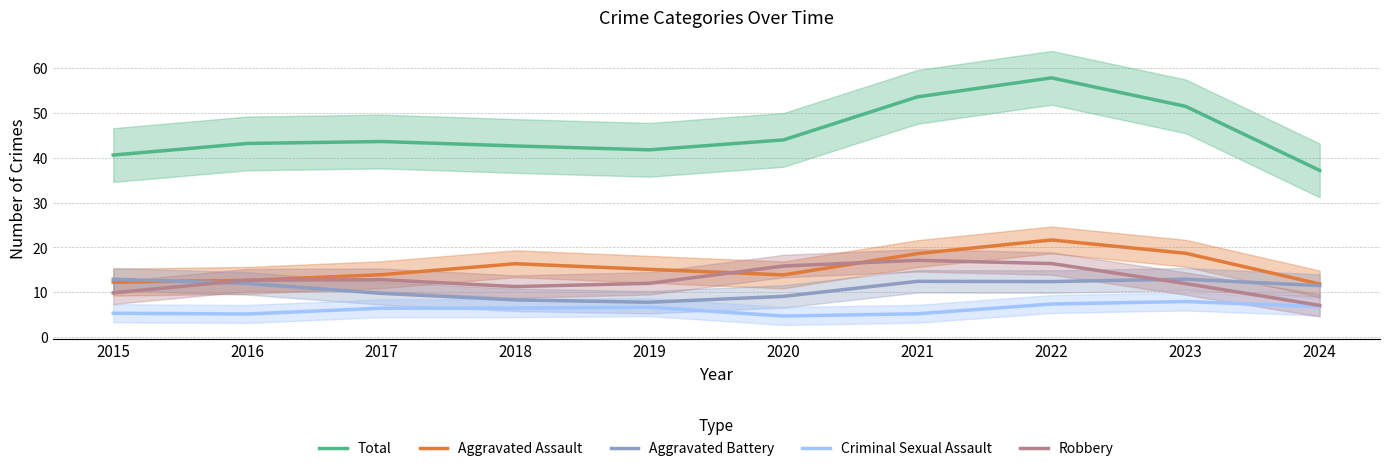

Which category has the lowest value in the Aggravated Battery series?

2019